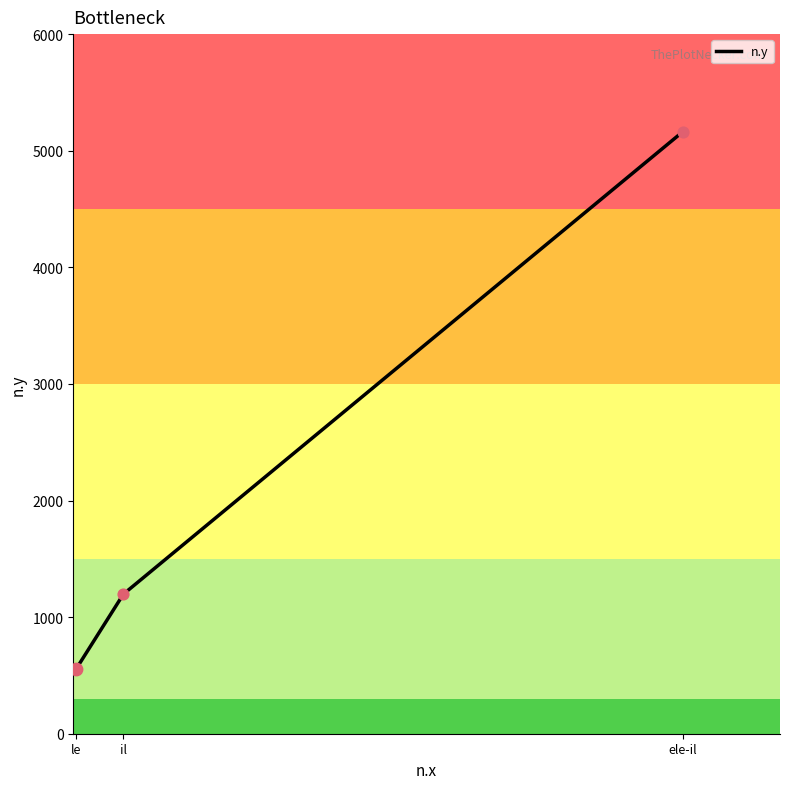

Which has a higher value, le or ele-il?

ele-il